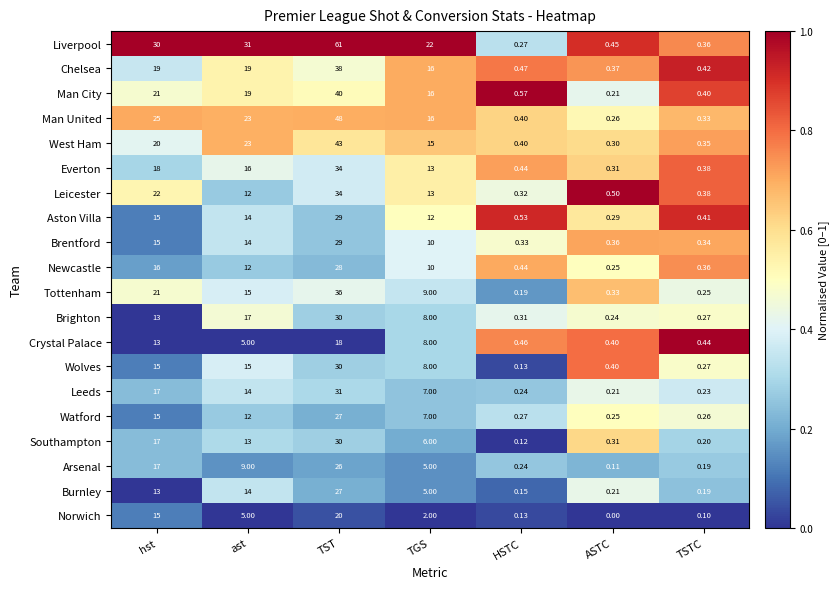

Is the value of Southampton at TSTC greater than the value of Watford at hst?

No